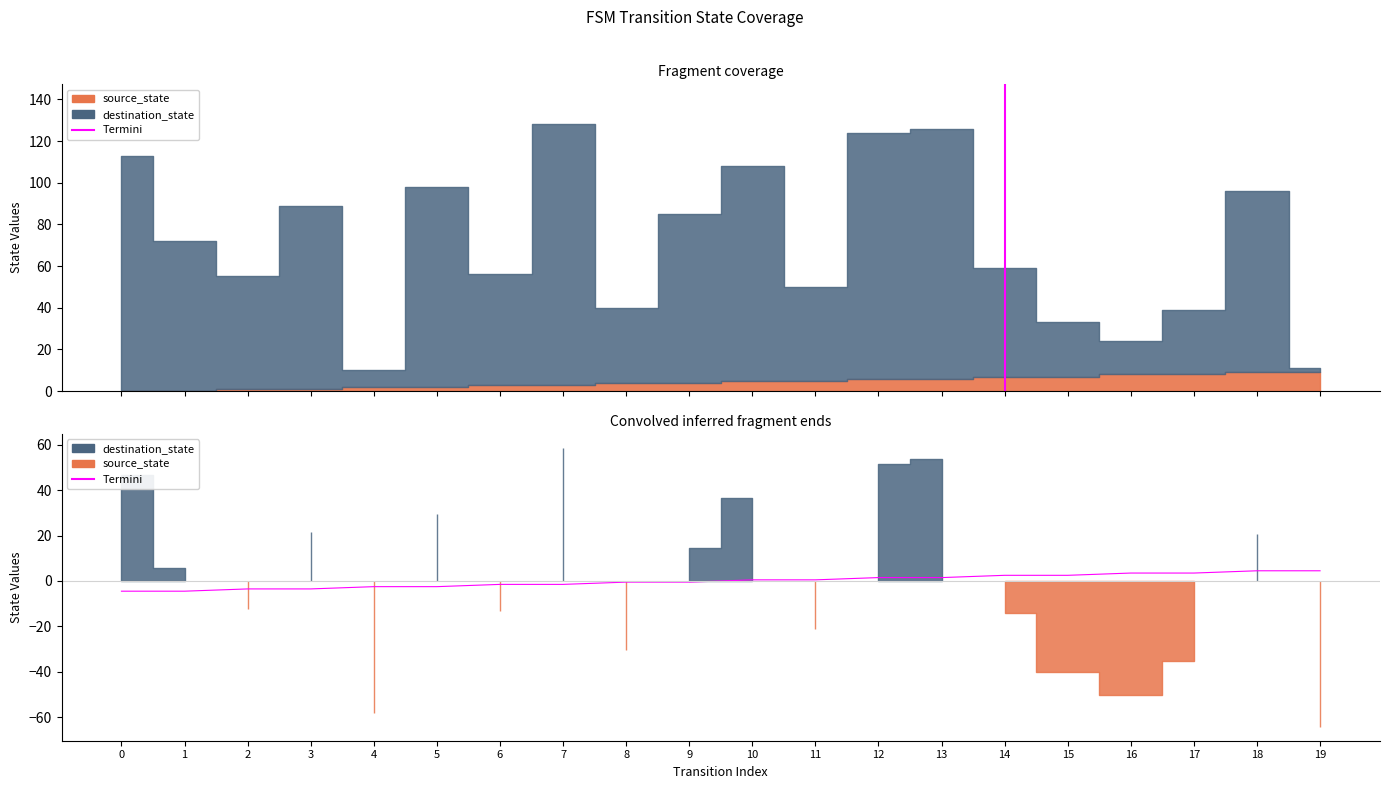

What is the change in value from 9 to 15?

+3.0